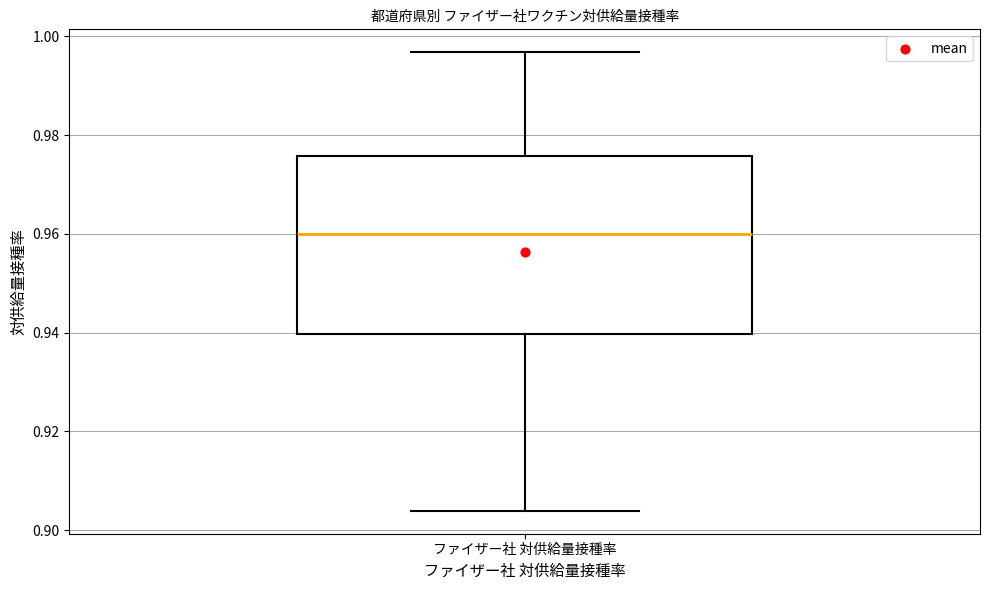

Read this box plot against the y-axis: the position of the median line, the range covered by the box, and the ends of both whiskers. The values are not printed on the chart, so give them approximately, as read against the axis.

median 0.960, box 0.940 to 0.976, whiskers 0.904 to 0.996